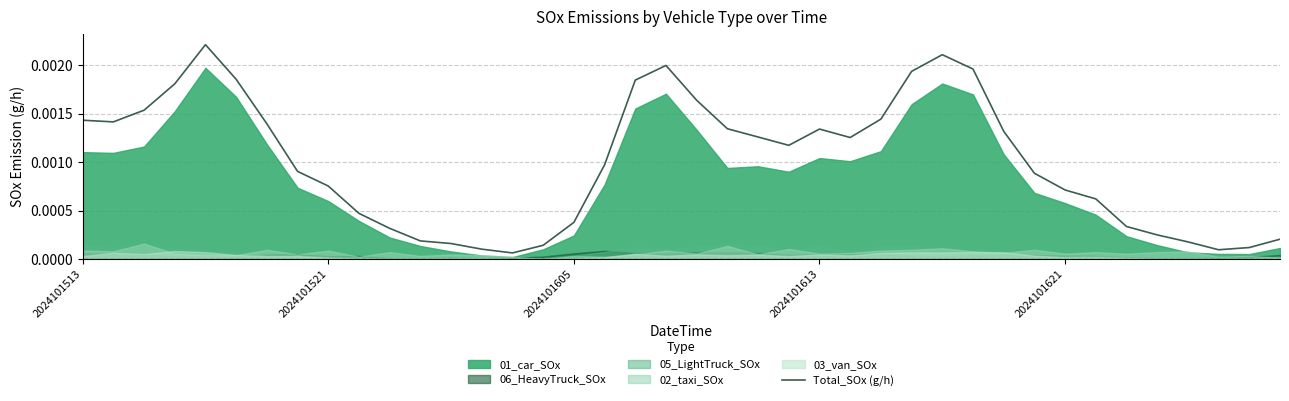

Is it true that the value at 33 is 0.0?

True